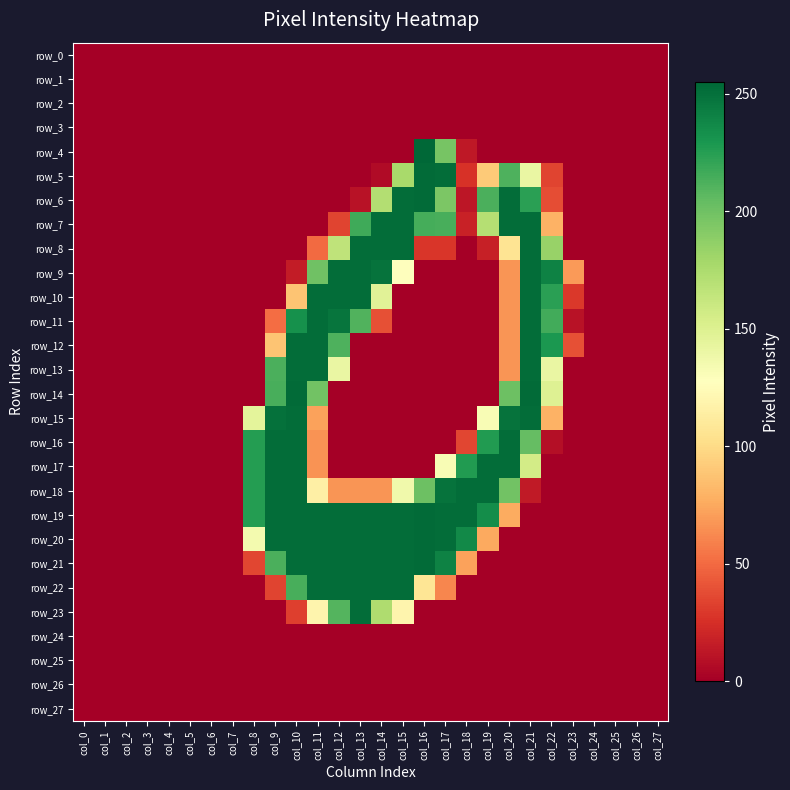

Which category has the highest value in the row_9 series?

col_12